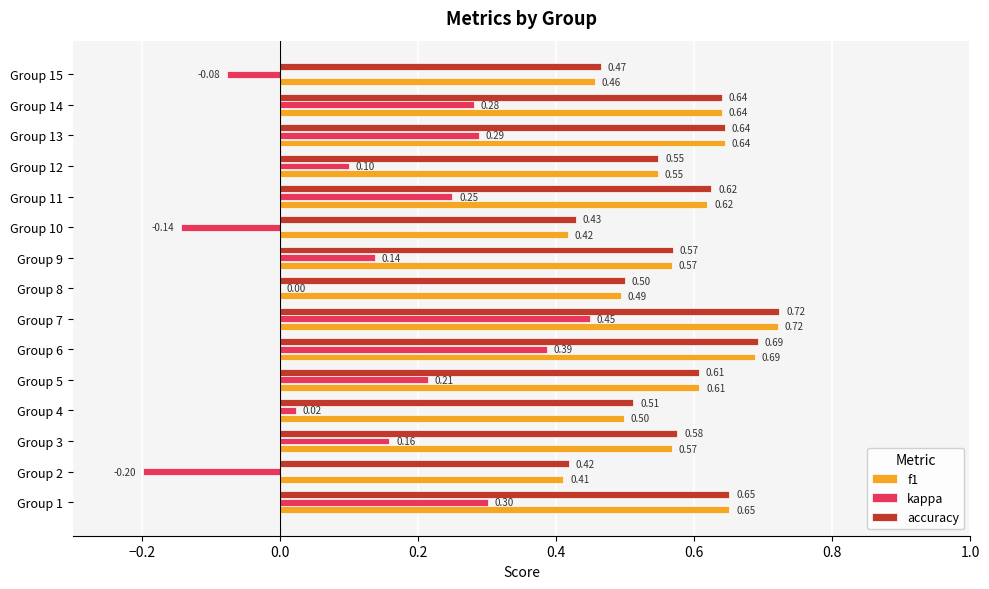

What is the total value across all series at Group 3?

1.3